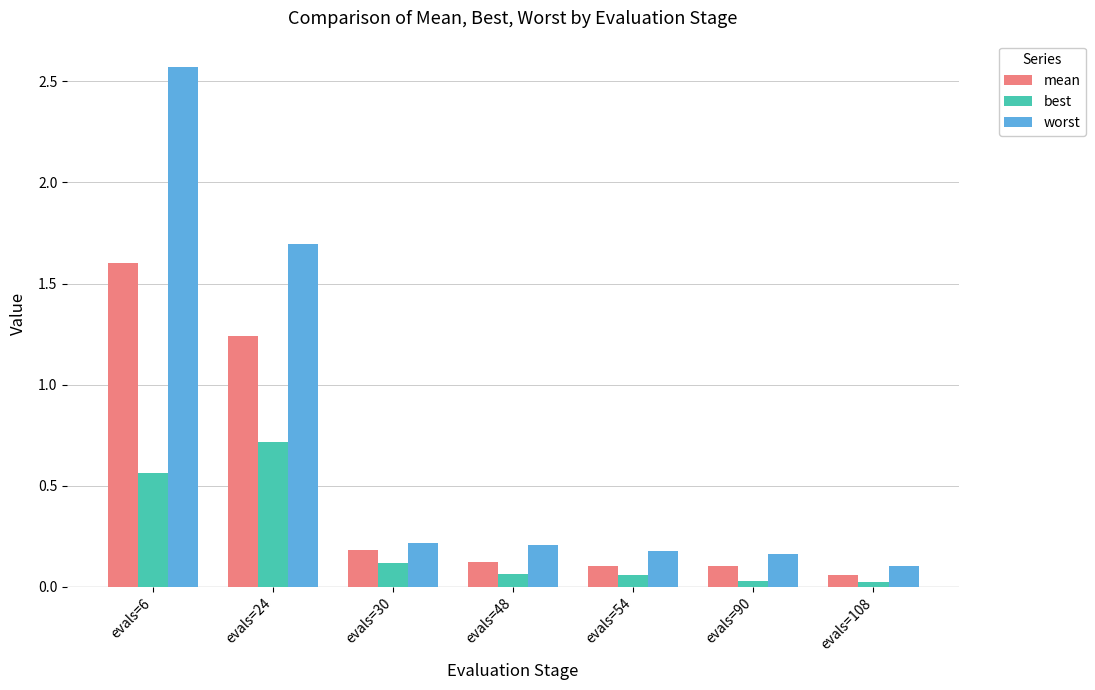

What is the sum of all worst values?

5.1